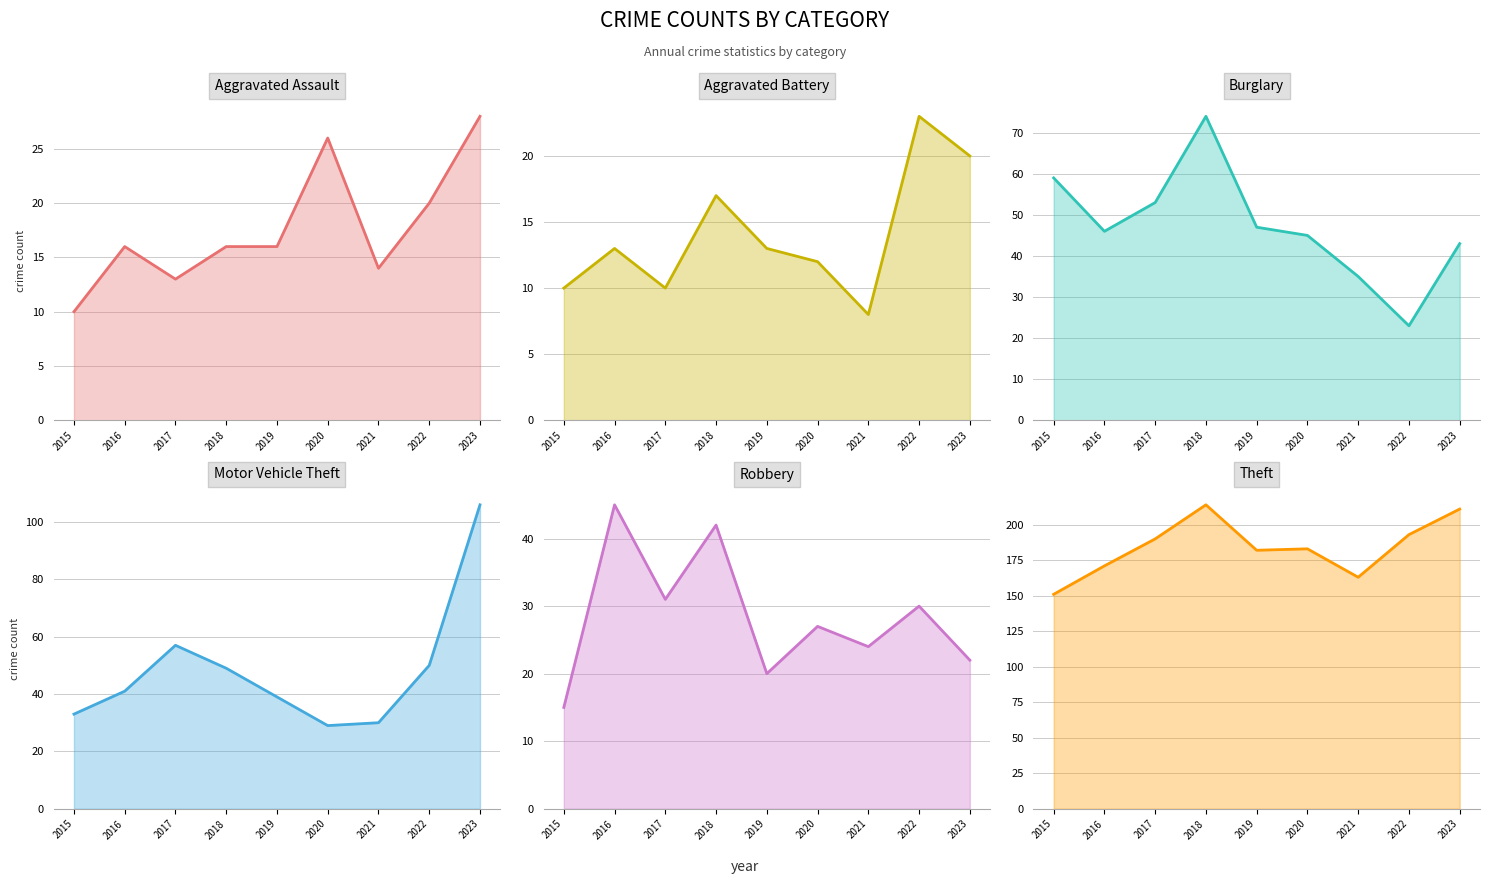

What is the maximum value shown in the chart?

214